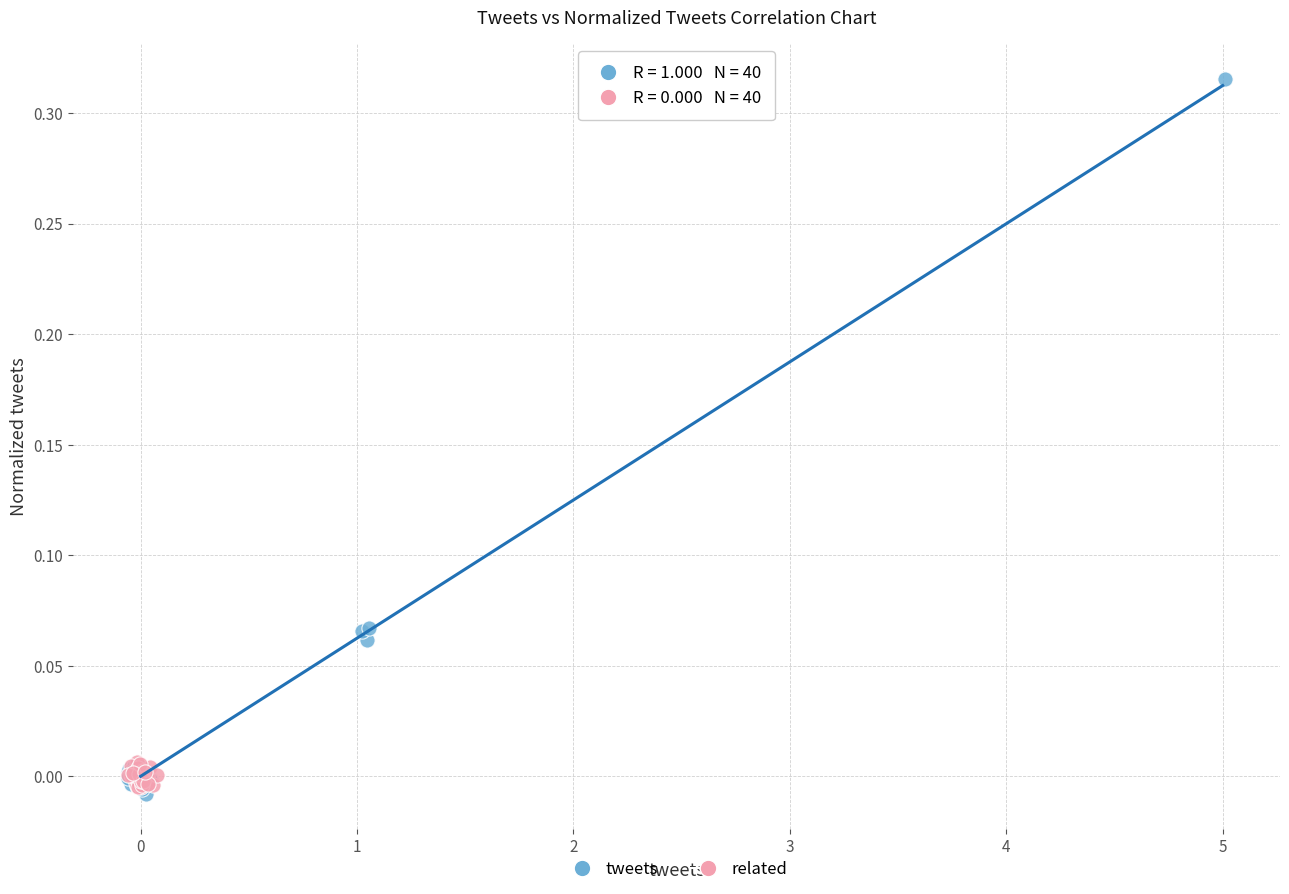

Which series has the widest spread of Y values?

tweets